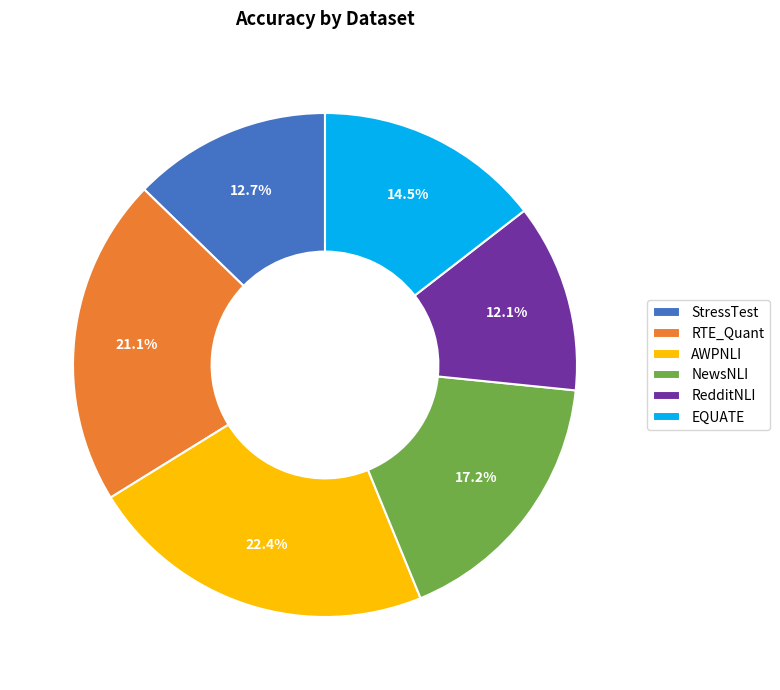

True or false: RTE_Quant accounts for 26% of the total.

False